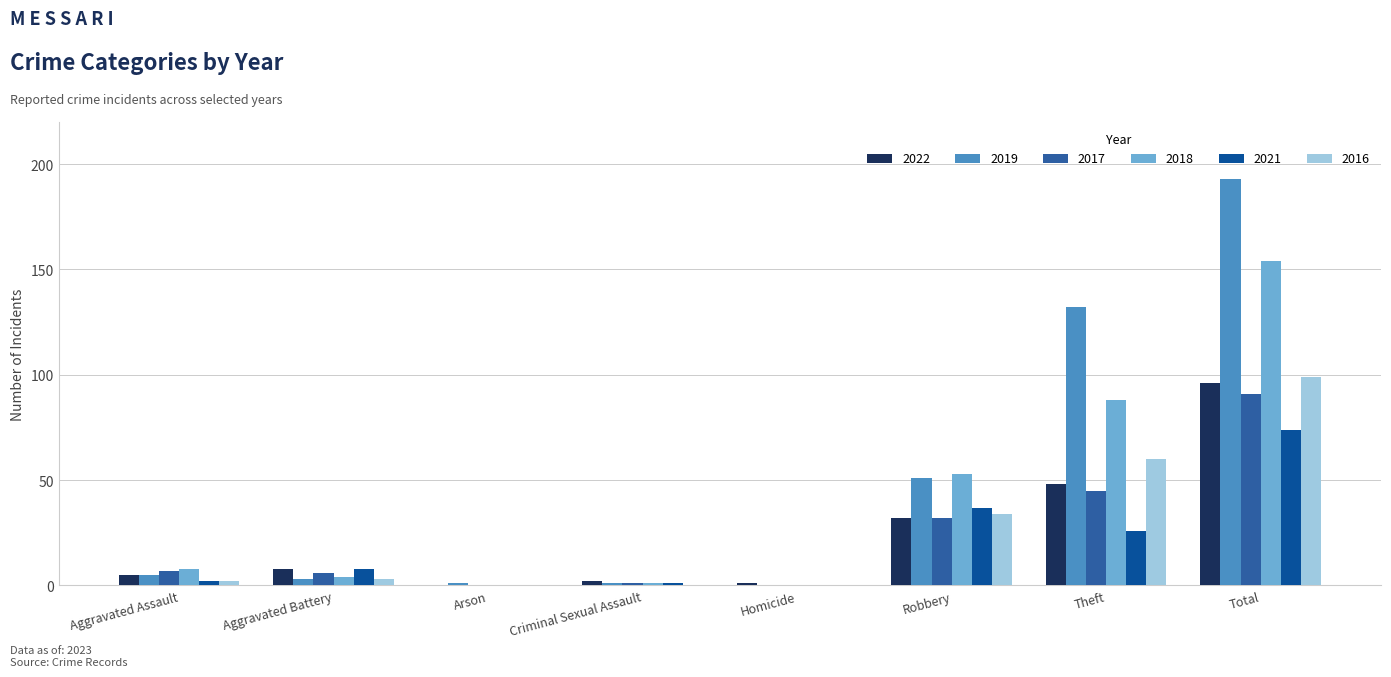

Which series has the widest spread of values?

2019